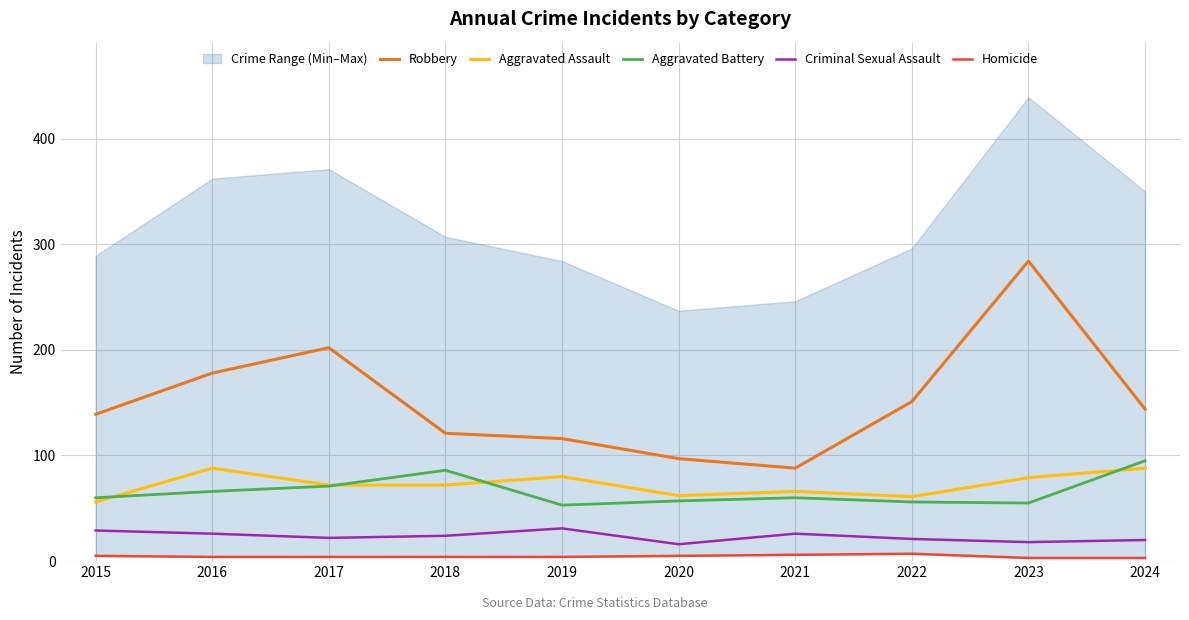

Does the chart display data point markers on the line(s)?

No